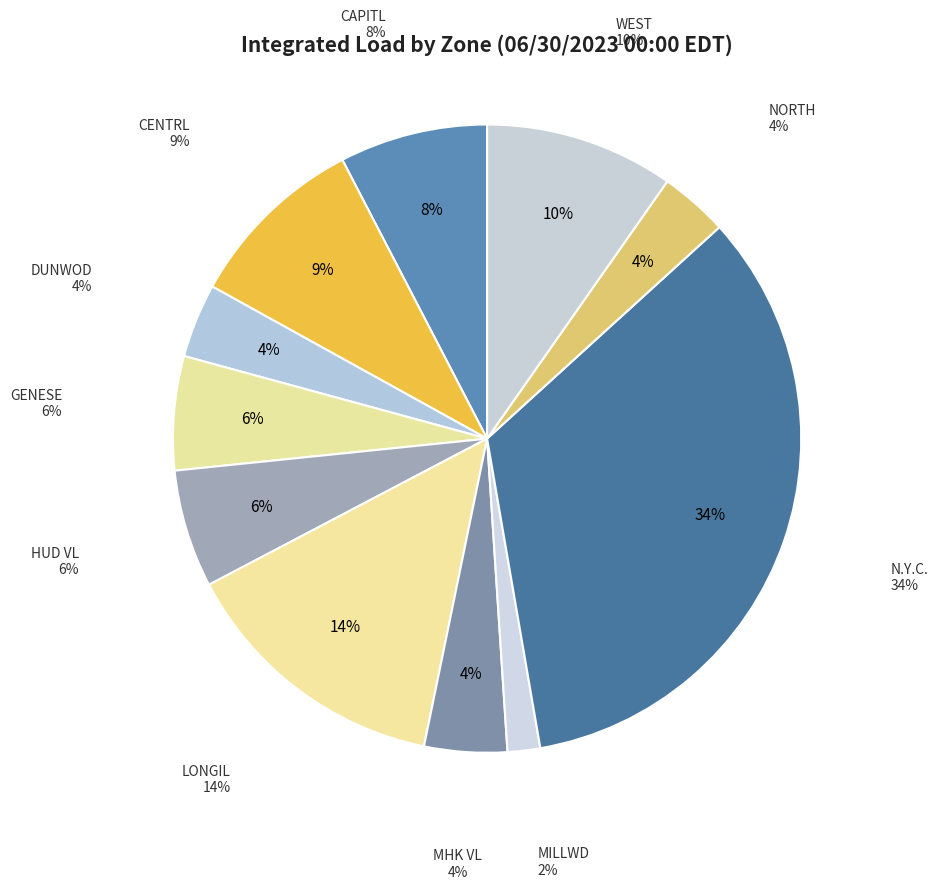

How many segments does this pie chart have?

11